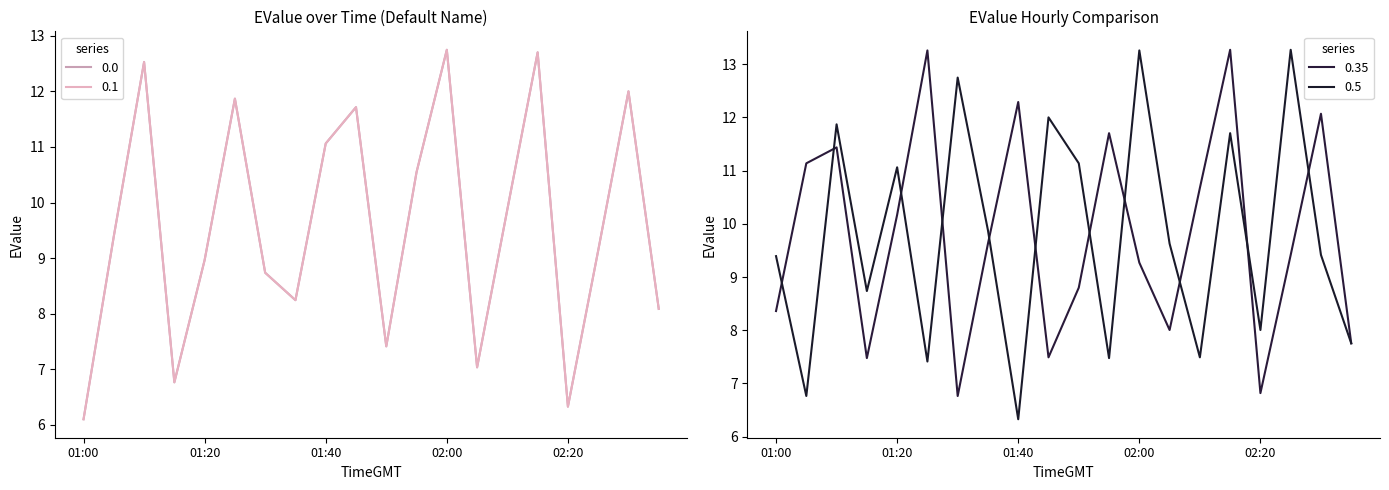

How many values in the EValue series exceed 9?

11